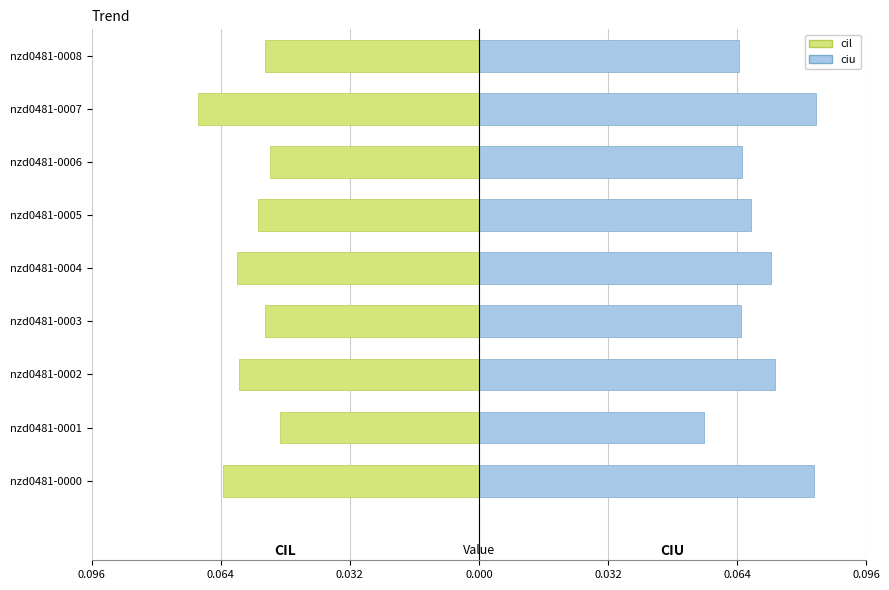

How many bars are there in each group?

2